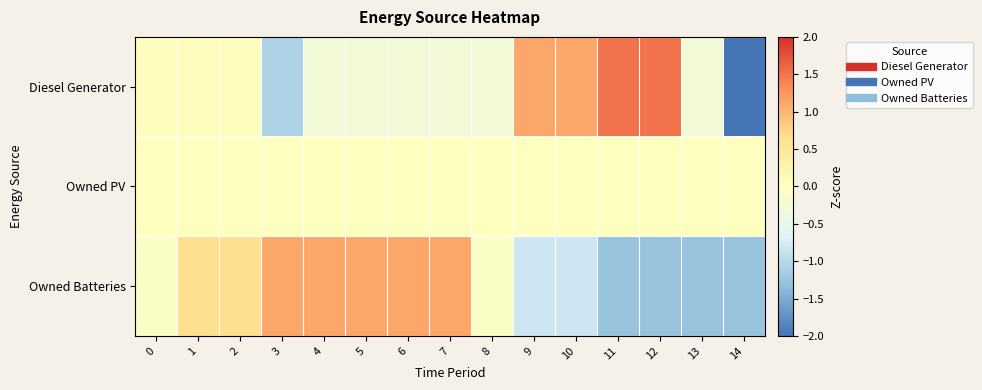

Reading left to right, transcribe all the data shown in this chart.

Diesel Generator: 0=0.0	1=0.0	2=0.0	3=-1.1	4=-0.3	5=-0.3	6=-0.3	7=-0.3	8=-0.3	9=1.1	10=1.1	11=1.5	12=1.5	13=-0.3	14=-2.5
Owned PV: 0=0.0	1=0.0	2=0.0	3=0.0	4=0.0	5=0.0	6=0.0	7=0.0	8=0.0	9=0.0	10=0.0	11=0.0	12=0.0	13=0.0	14=0.0
Owned Batteries: 0=-0.1	1=0.7	2=0.7	3=1.1	4=1.1	5=1.1	6=1.1	7=1.1	8=-0.1	9=-0.8	10=-0.8	11=-1.3	12=-1.3	13=-1.3	14=-1.3